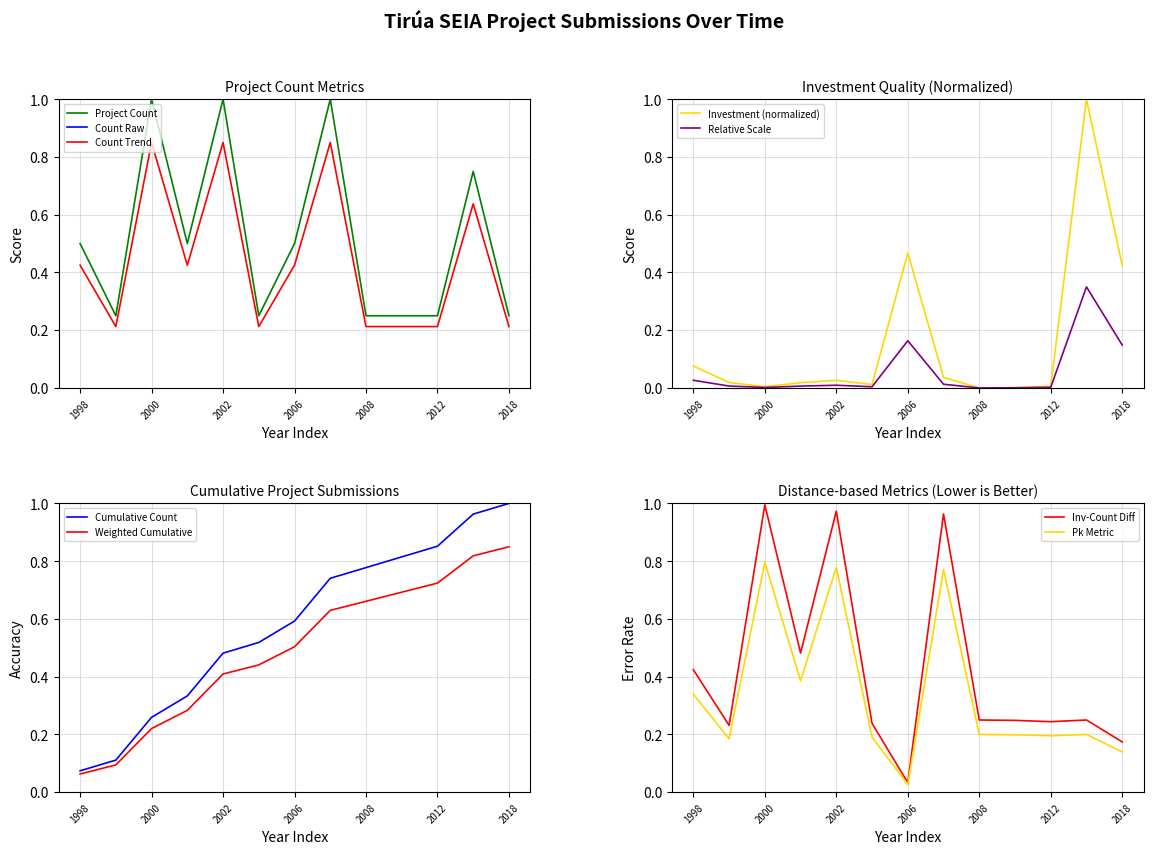

True or false: Project Count has a value of 0.3 at 2001.

False